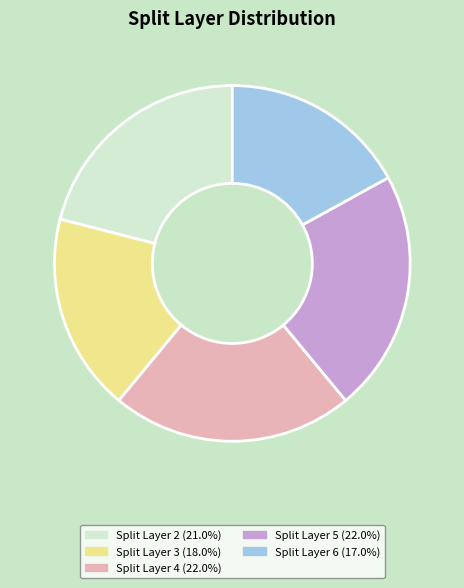

Count the number of slices in the pie.

5